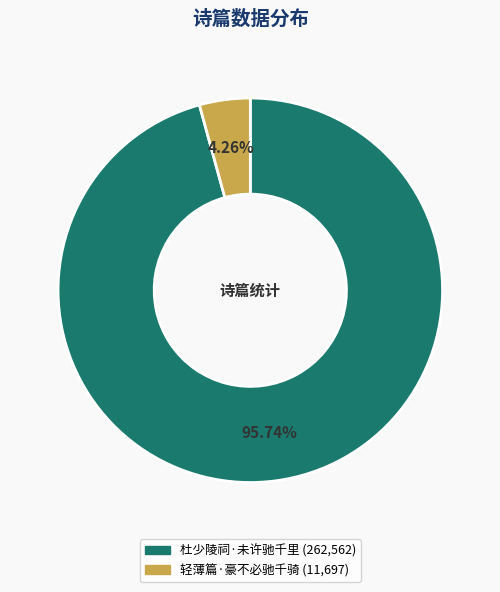

What percentage is the 杜少陵祠·未许驰千里 slice, to the nearest percent?

96%